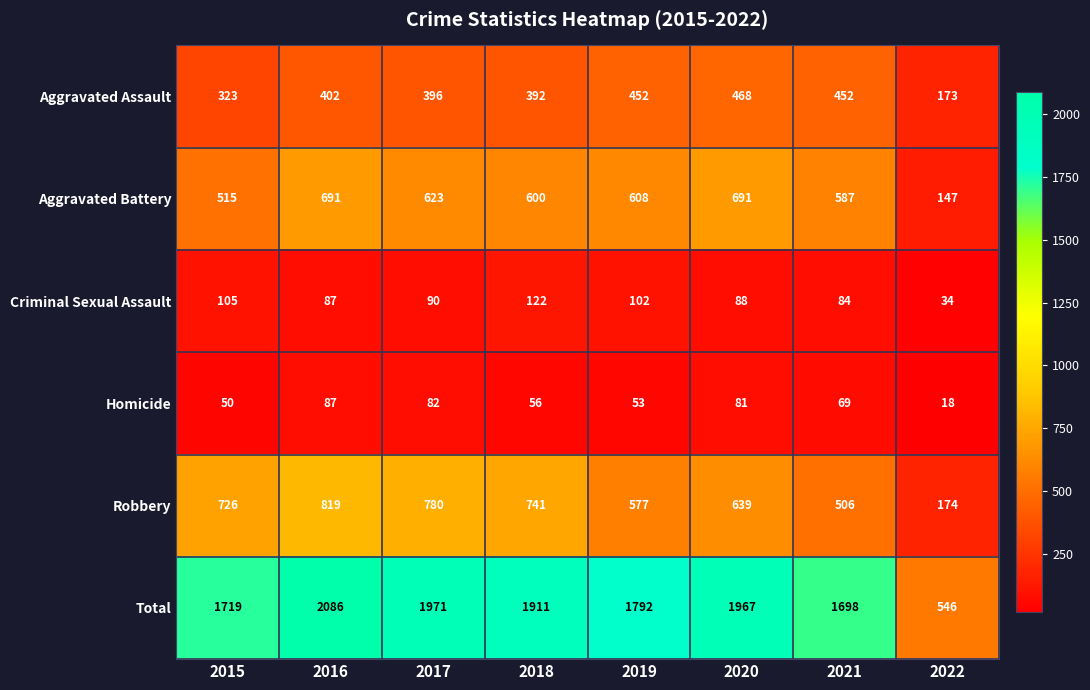

The Robbery series shows 506 at 2021. True or false?

True